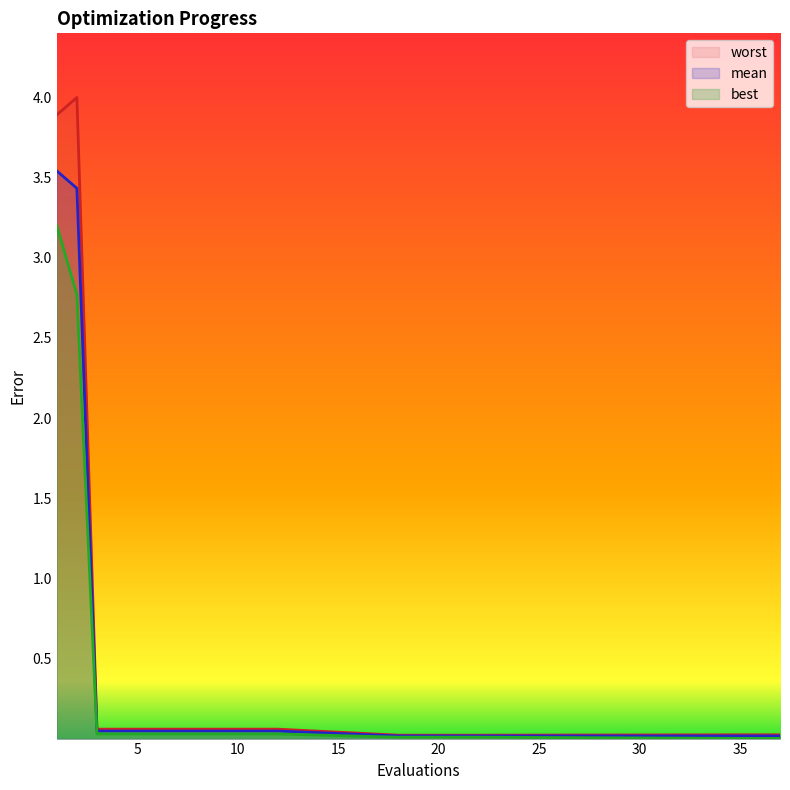

True or false: mean and worst intersect in this chart.

False